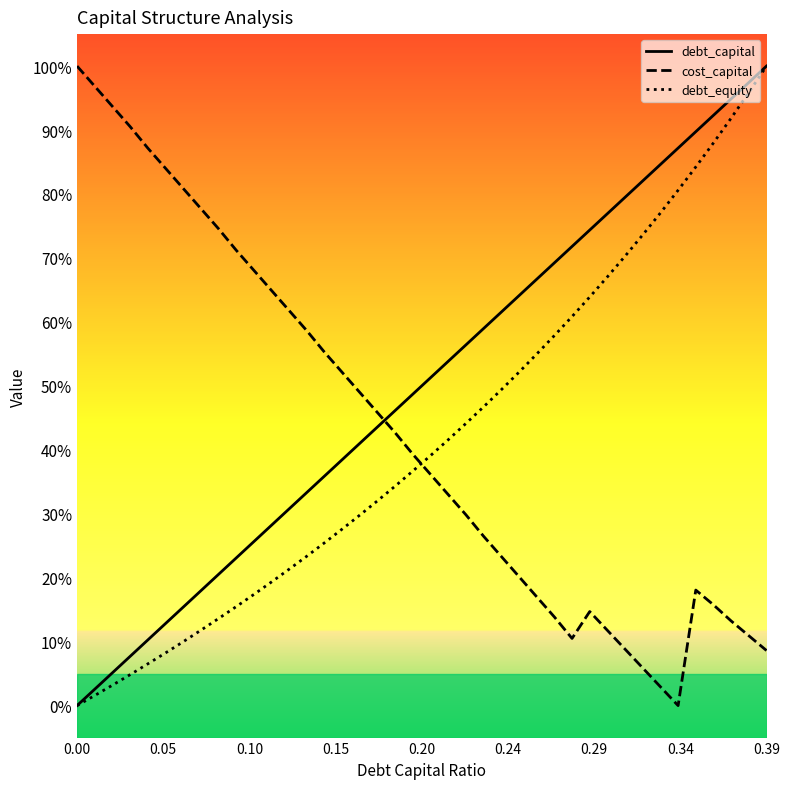

How many values in the debt_equity series exceed 0?

39